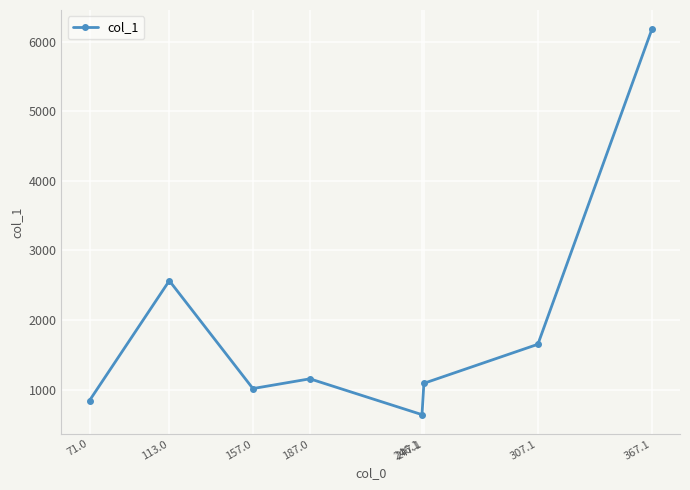

How many points are higher than both their immediate neighbors (excluding endpoints)?

2